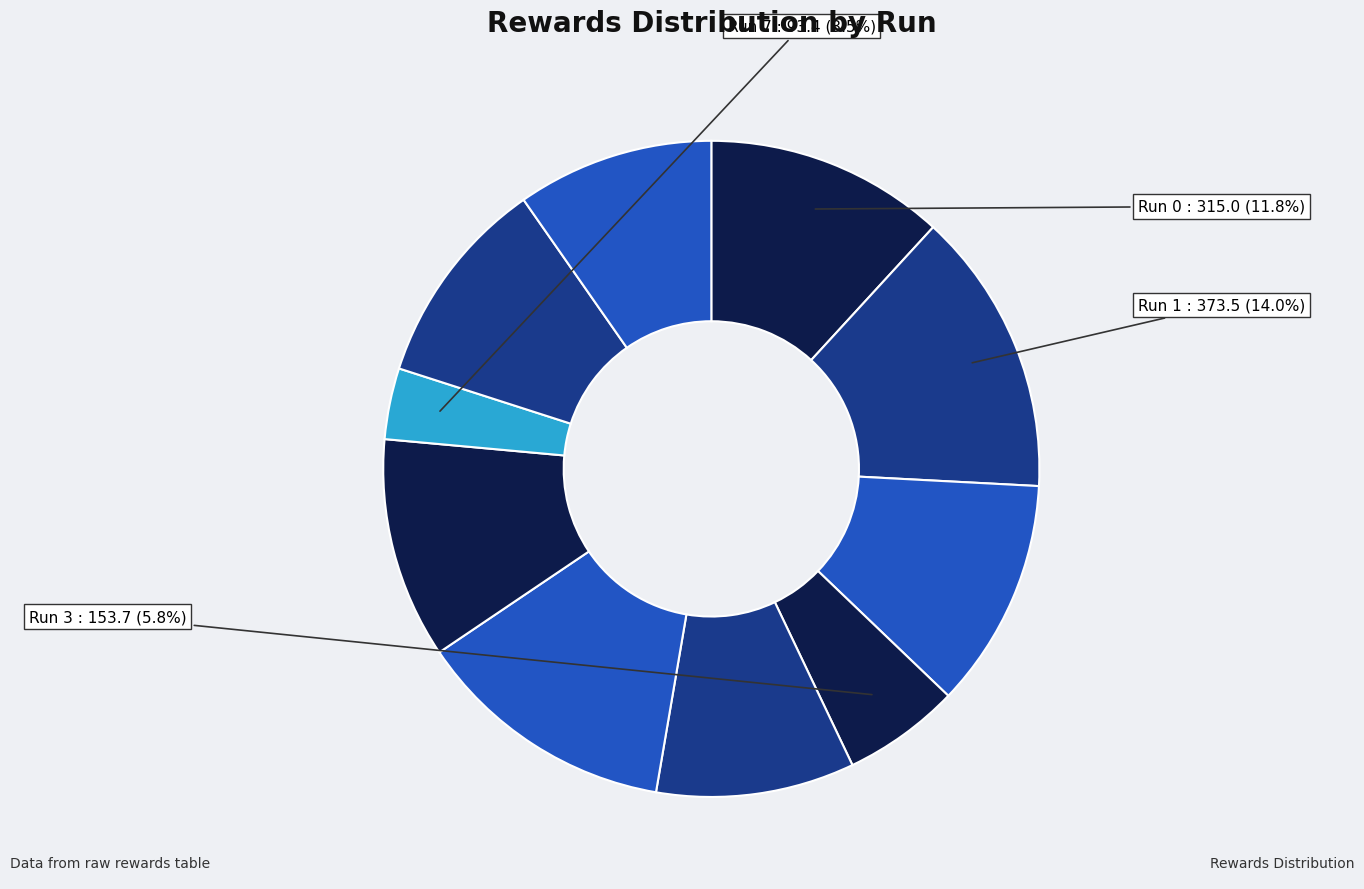

How many slices are in this pie chart?

10